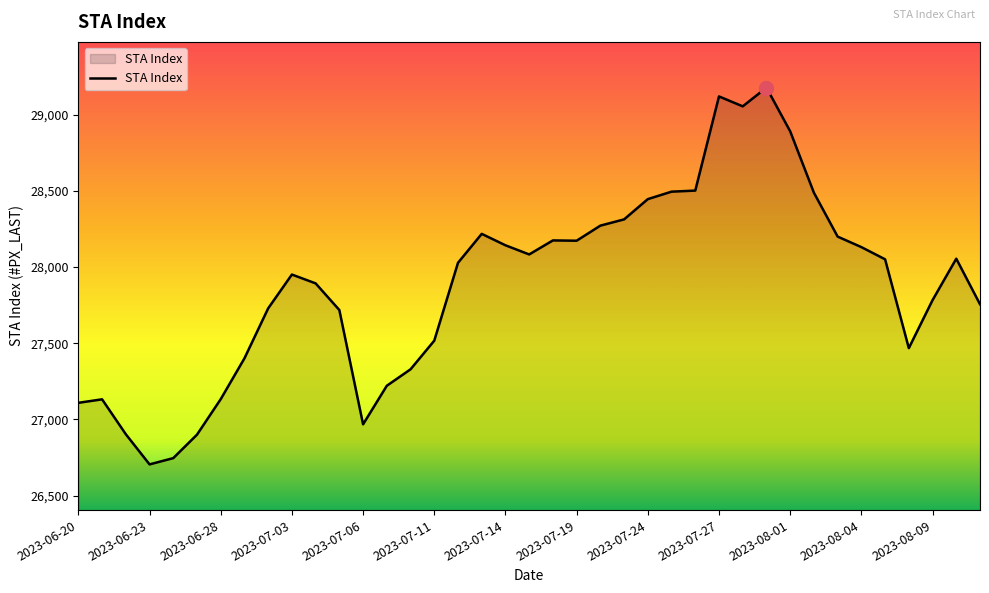

What is the greatest value displayed?

29178